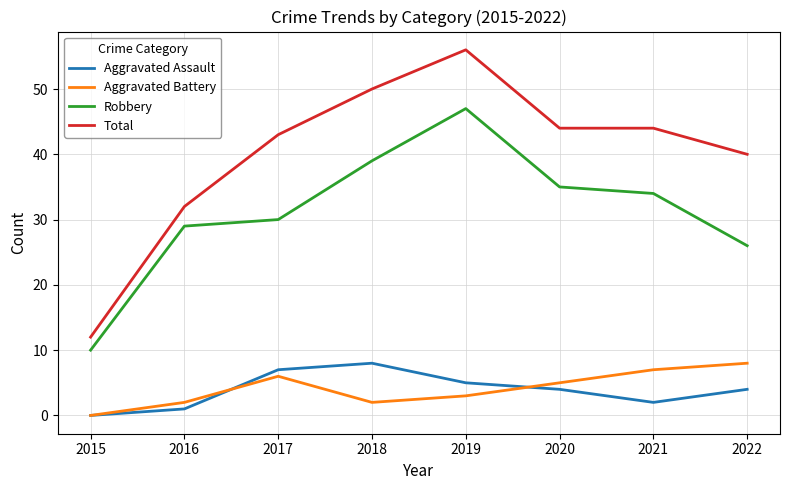

Is this an area chart (filled region under the line)?

No